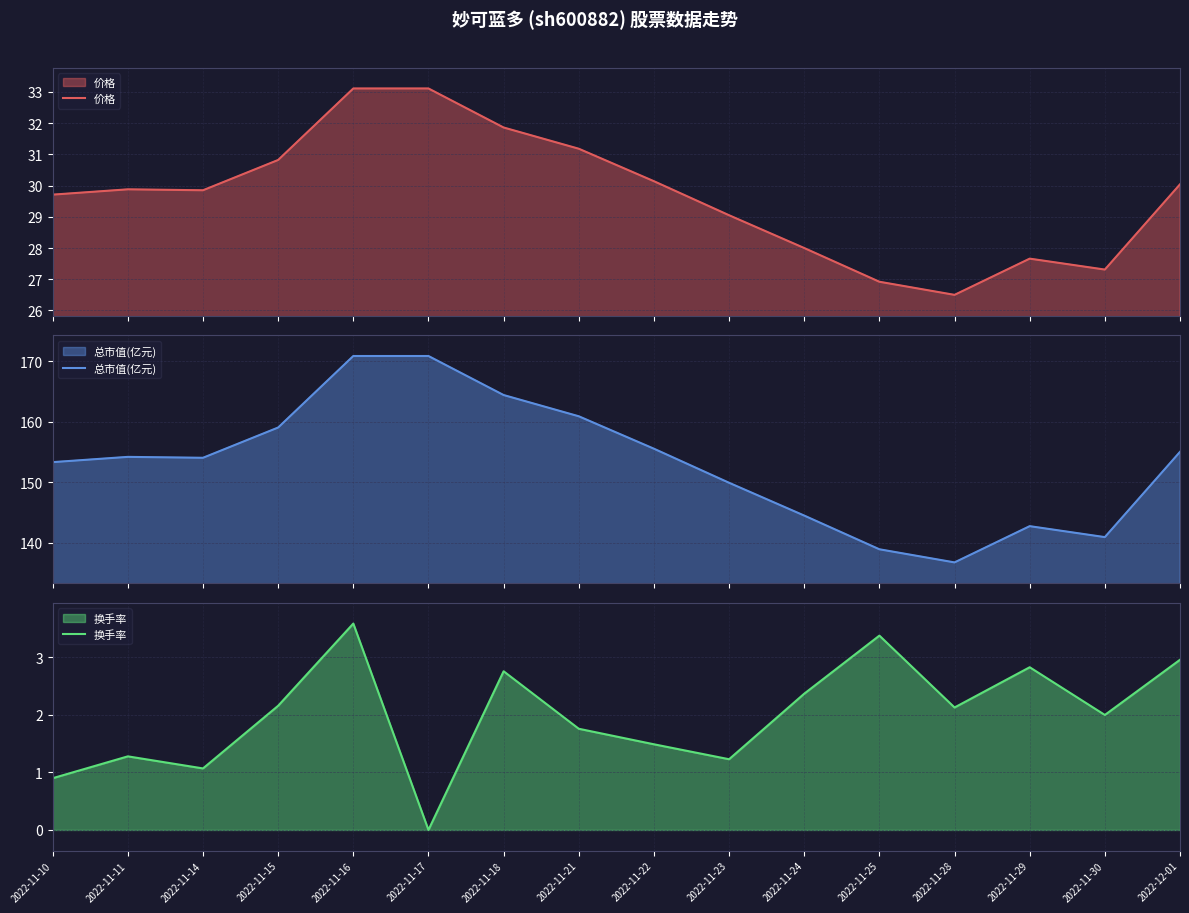

Is the value of 换手率 at 2022-11-11 greater than the value of 价格 at 2022-12-01?

No